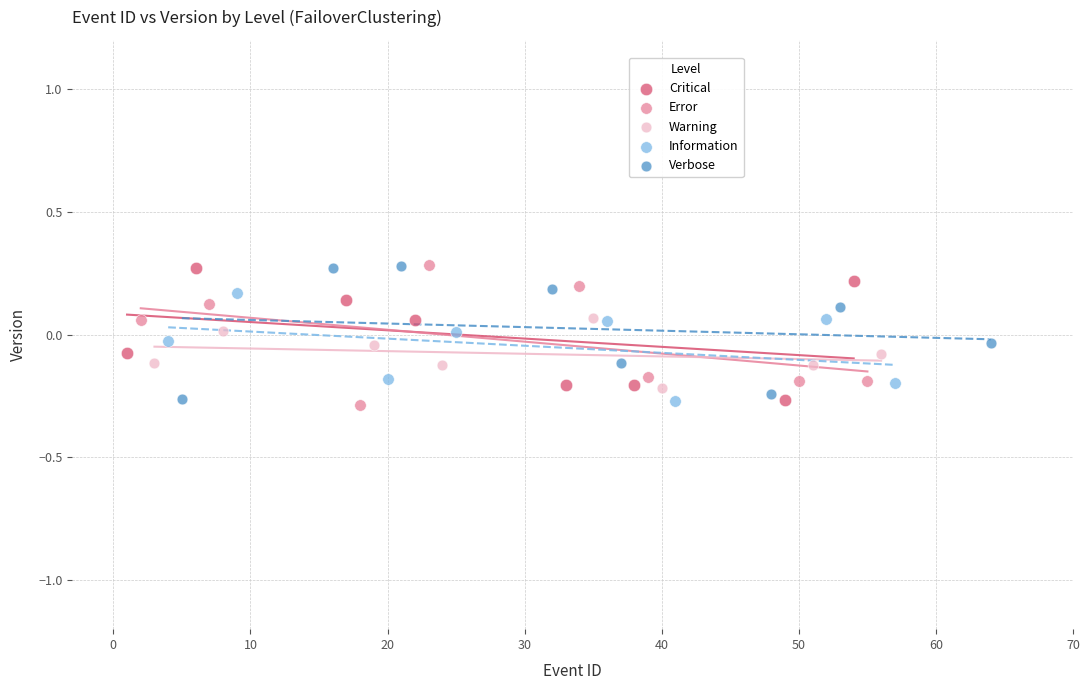

Which series has the largest Y range (max minus min)?

Error